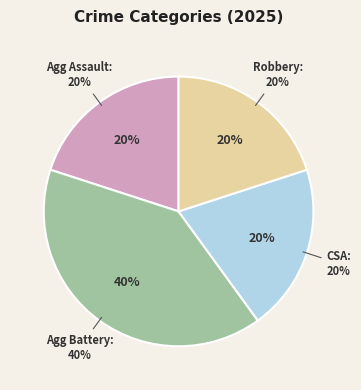

Combined, do Aggravated Battery and Robbery account for over 50%?

Yes